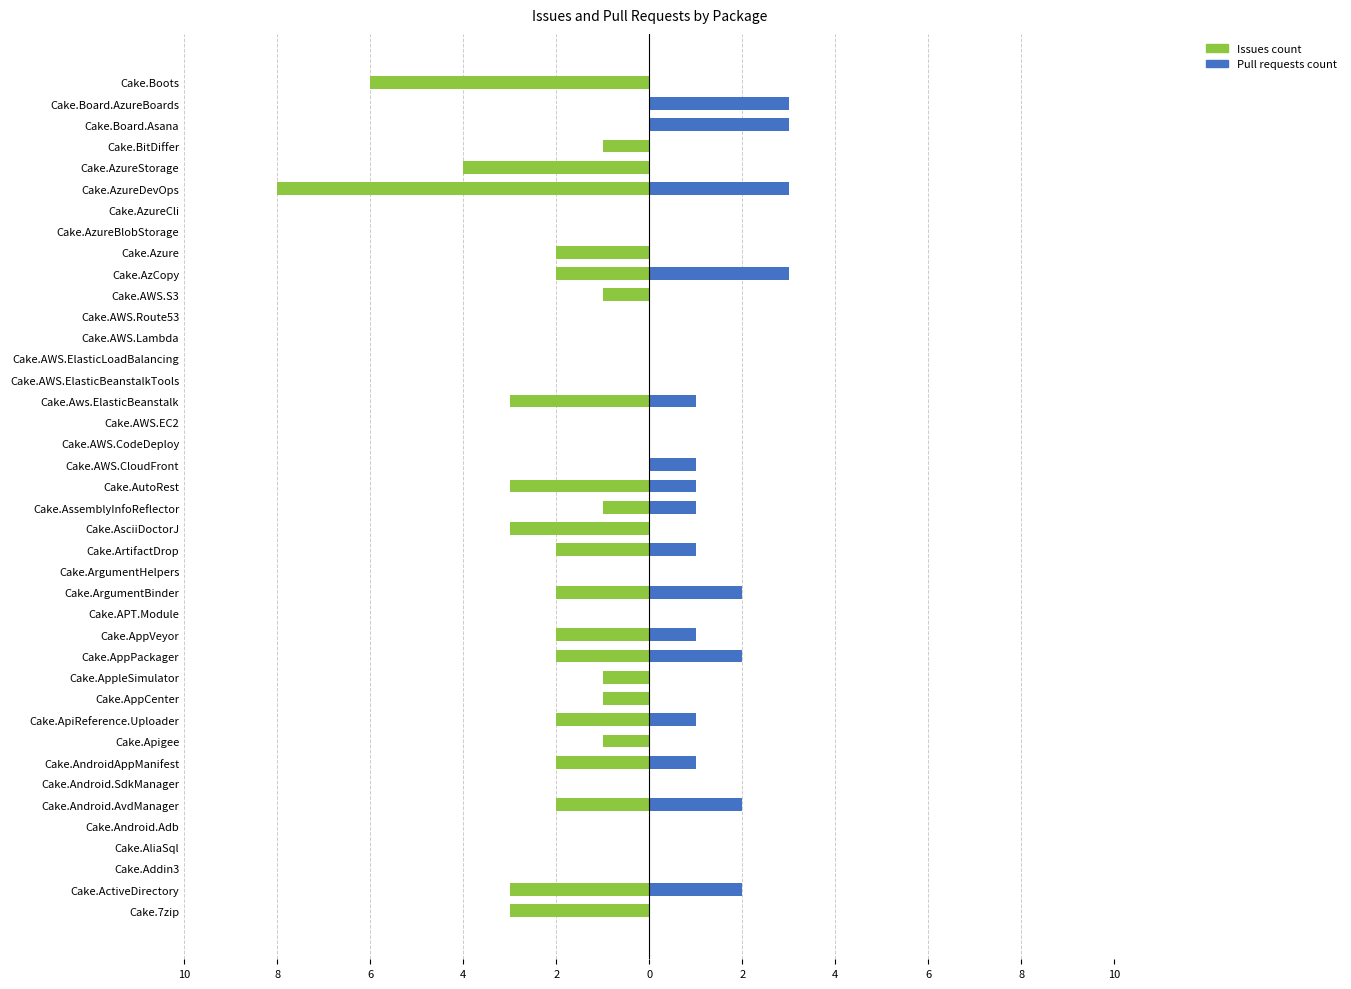

Which series has the widest spread of values?

Issues count